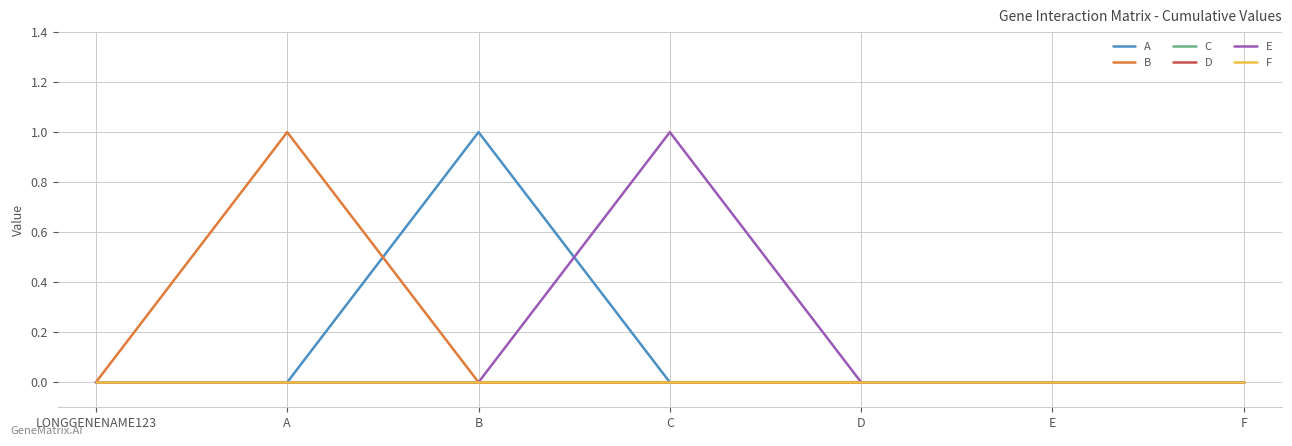

At how many categories does at least one series exceed 0?

3